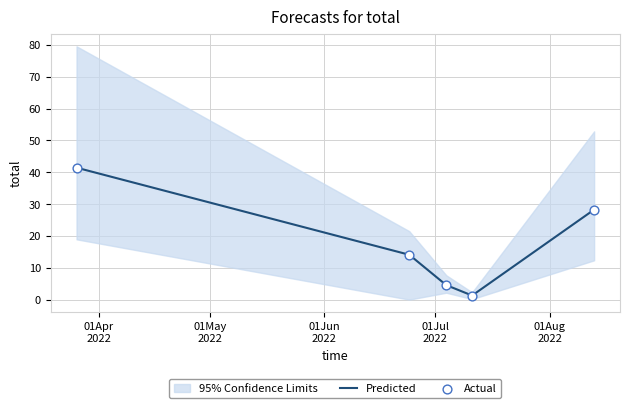

What is the maximum value for Predicted?

41.5